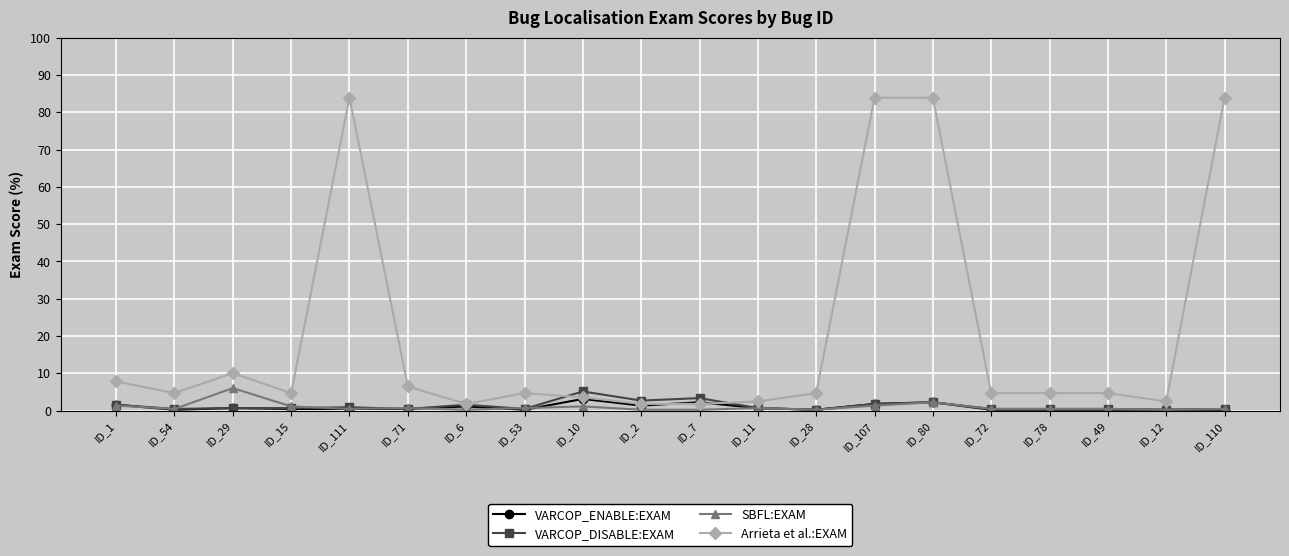

What is the difference between the Arrieta et al.:EXAM values at ID_71 and ID_1?

1.3